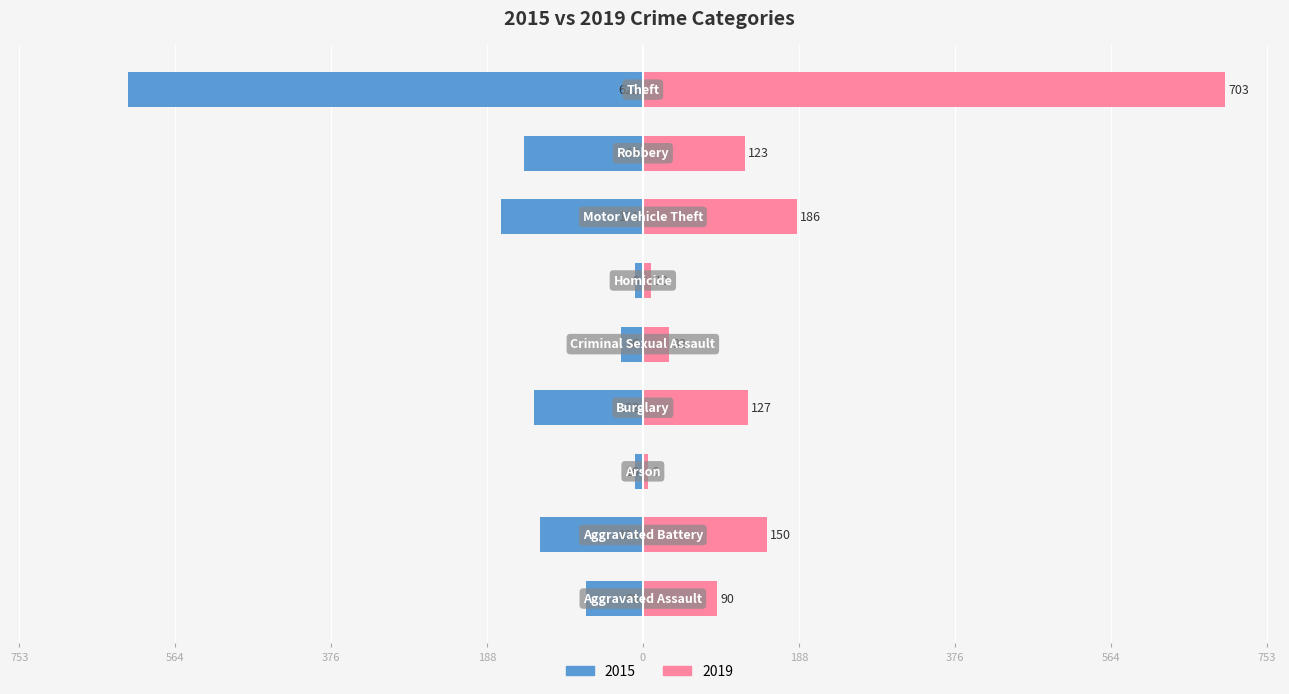

Reading left to right, what are all the values shown in this chart?

2015: -69	-124	-10	-132	-26	-9	-171	-143	-622
2019: 90	150	6	127	32	10	186	123	703